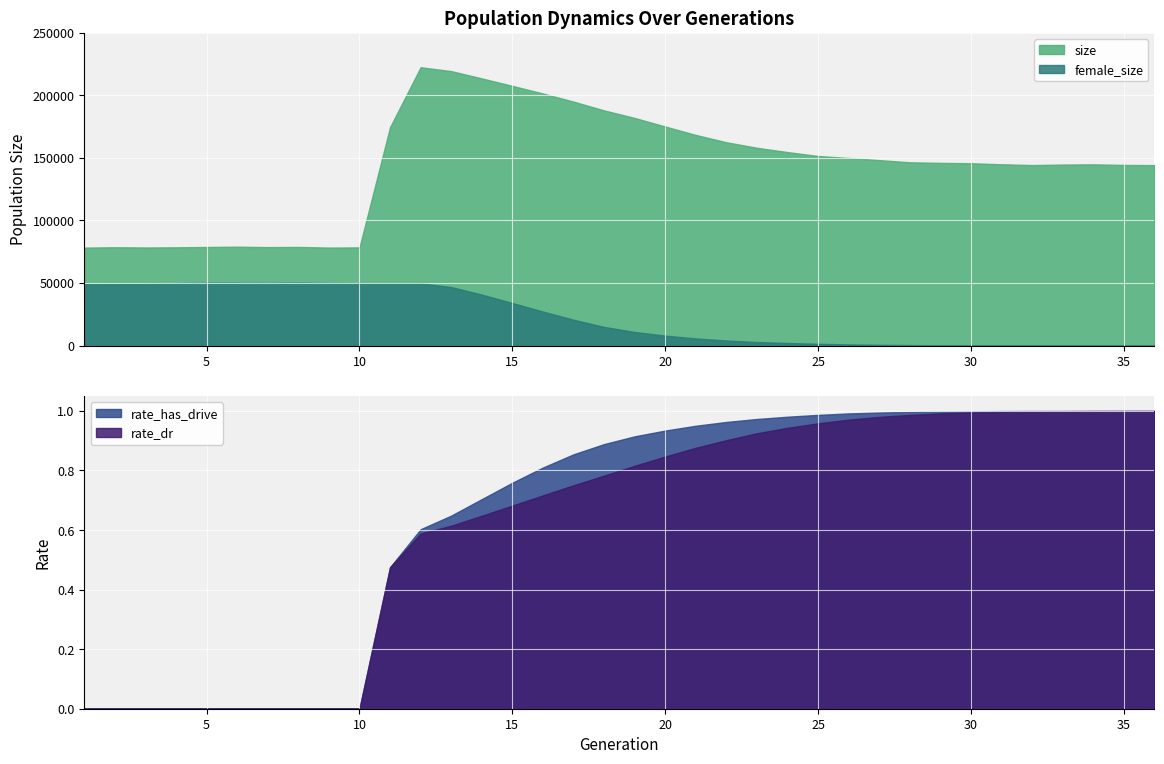

True or false: rate_dr and female_size cross at least once.

True